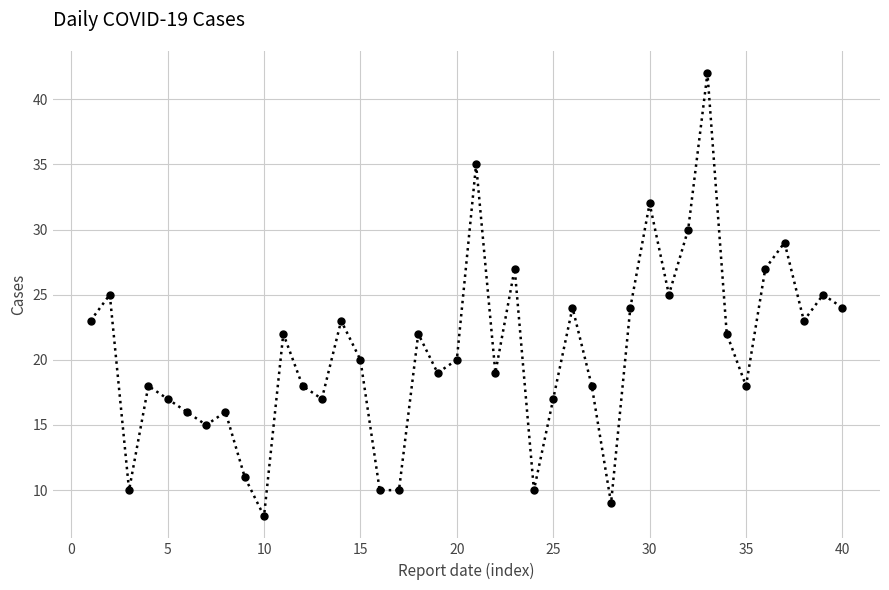

How many points are higher than both their immediate neighbors (excluding endpoints)?

13